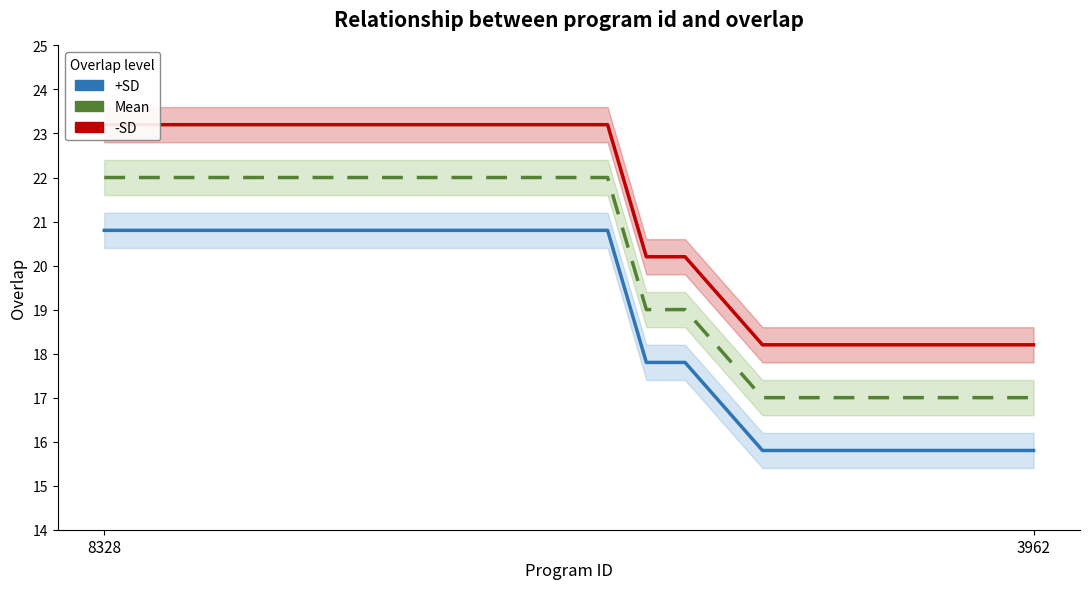

True or false: Mean and -SD intersect in this chart.

False